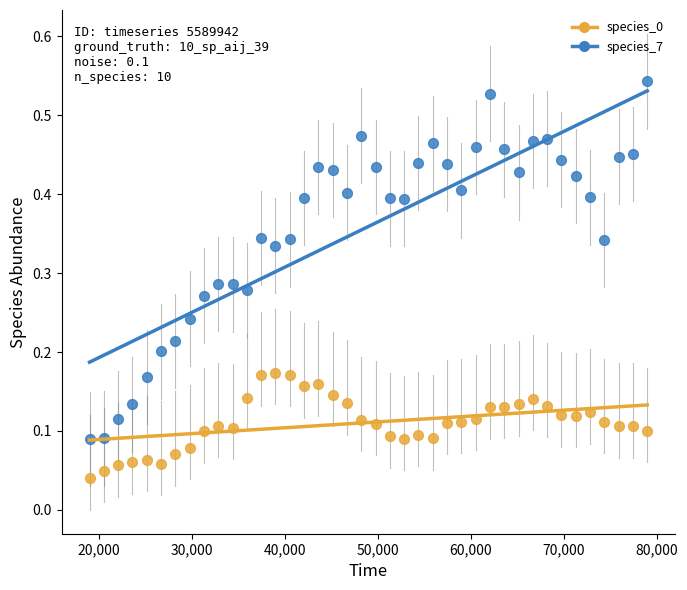

Across all data points, what is the range of X values (max minus min)?

60000.0